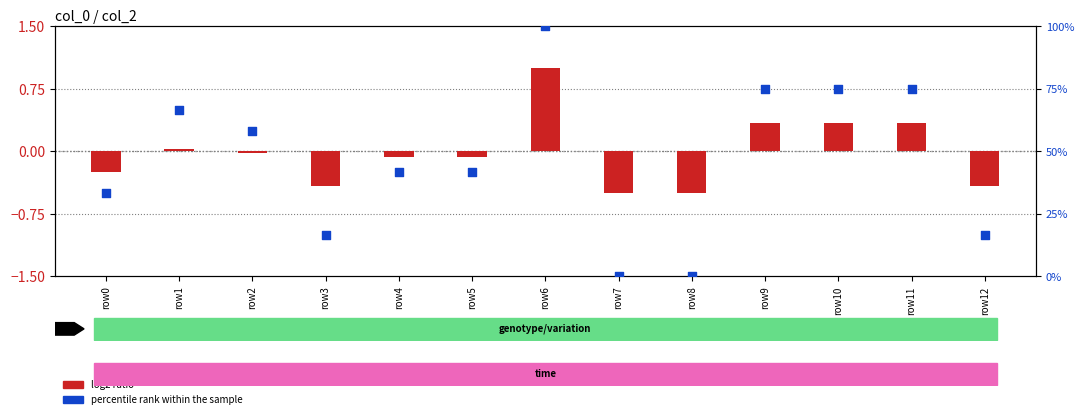

Which series has the widest spread of Y values?

percentile rank within the sample